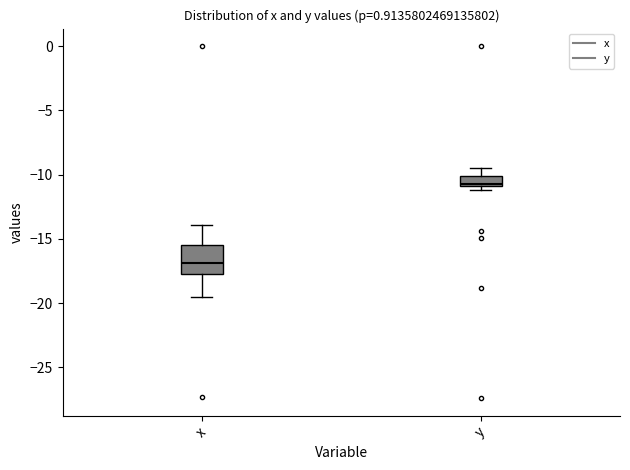

Which box has the lowest median line?

x